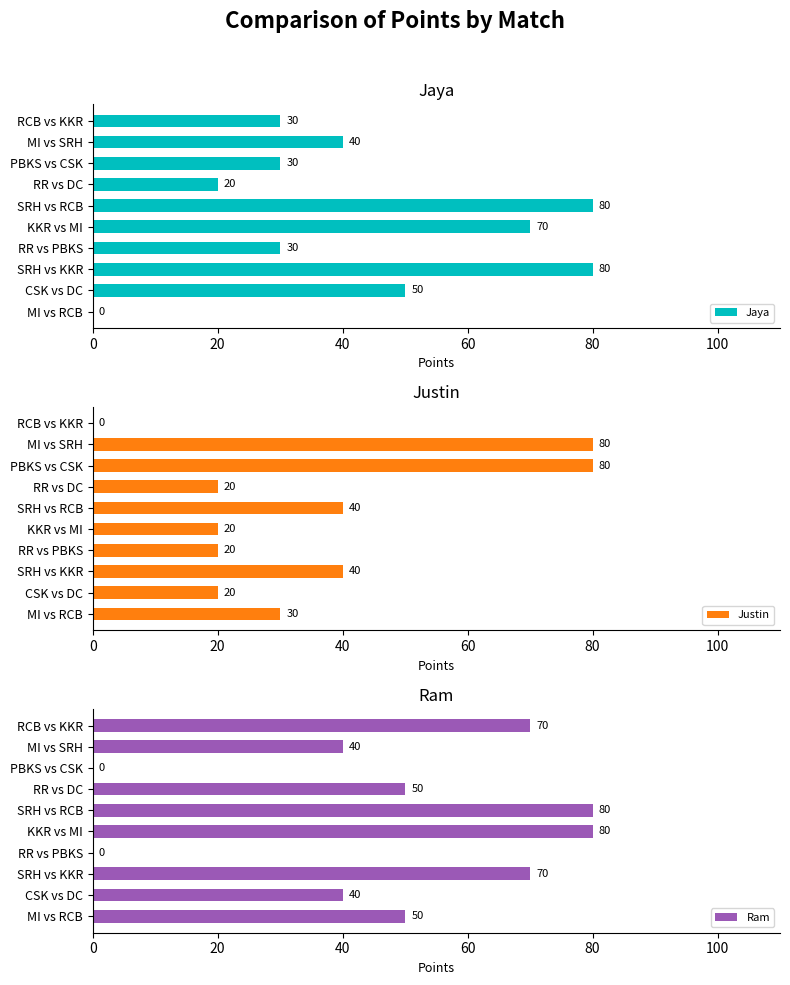

At how many categories does at least one series exceed 29?

10